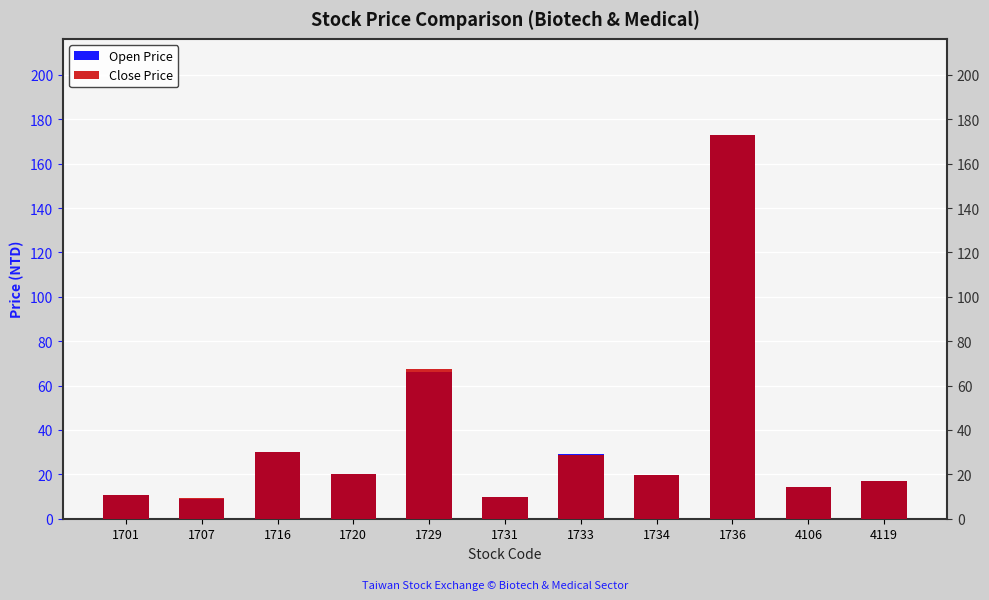

What is the value of the Close Price bar at the 11th from the left?

17.1